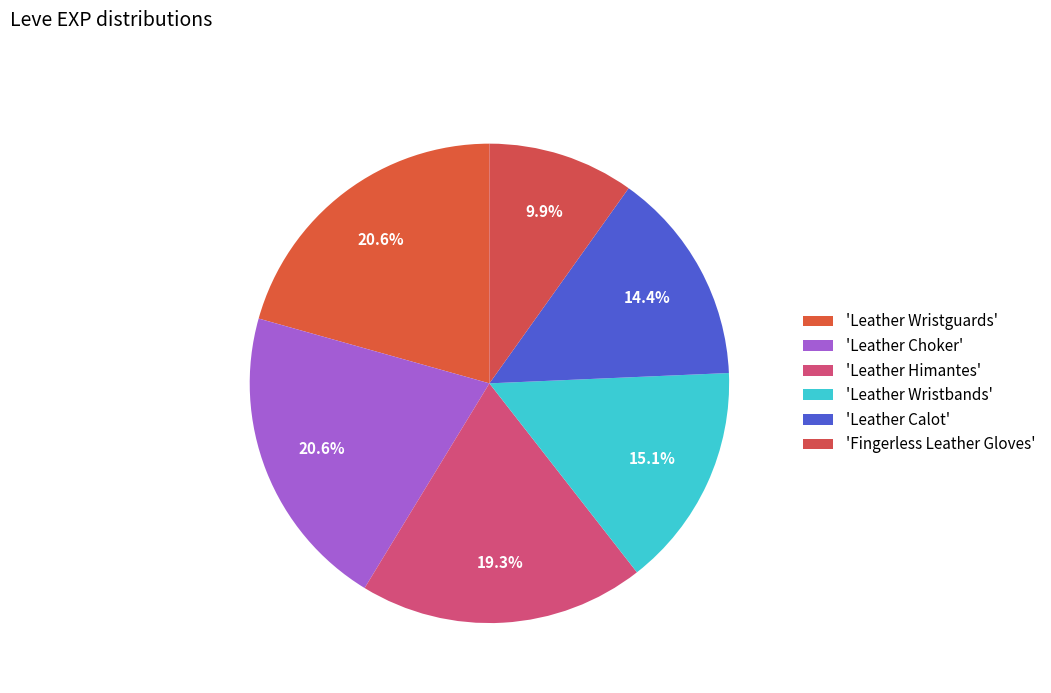

How many slices are in this pie chart?

6